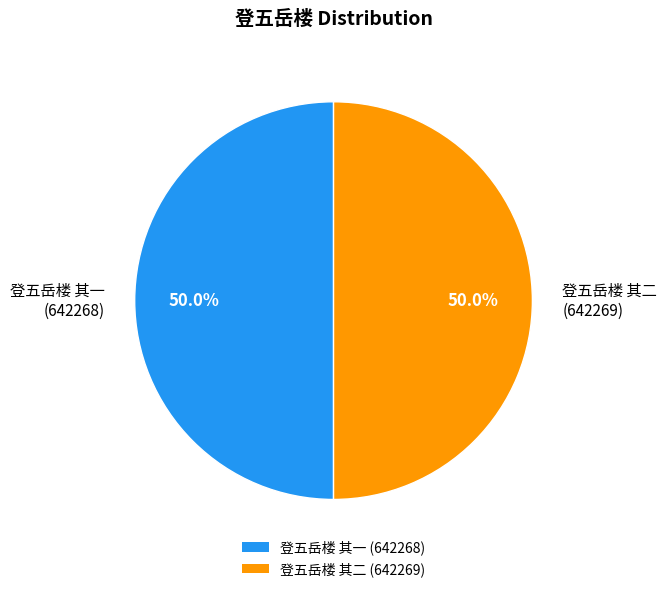

To the nearest percent, what is the combined percentage of 登五岳楼 其一 and 登五岳楼 其二?

100%